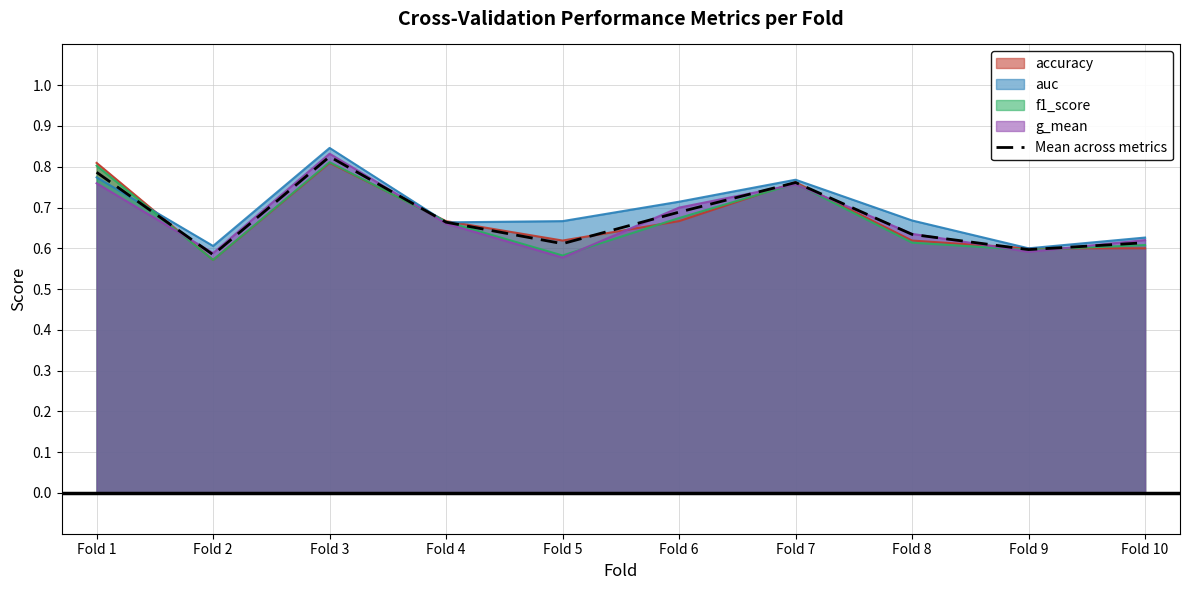

Reading left to right, extract all data points from this chart.

0.8	0.6	0.8	0.7	0.6	0.7	0.8	0.6	0.6	0.6